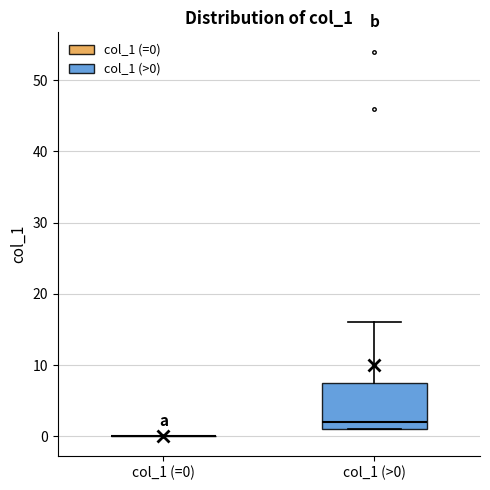

Reading left to right, read every box against the y-axis: the position of its median line, the range the box covers, and the ends of its whiskers. The values are not printed on the chart, so give them approximately, as read against the axis.

col_1 (=0): box collapsed to a line at 0, whiskers 0 to 0
col_1 (>0): median 2, box 1 to 8, whiskers 1 to 16